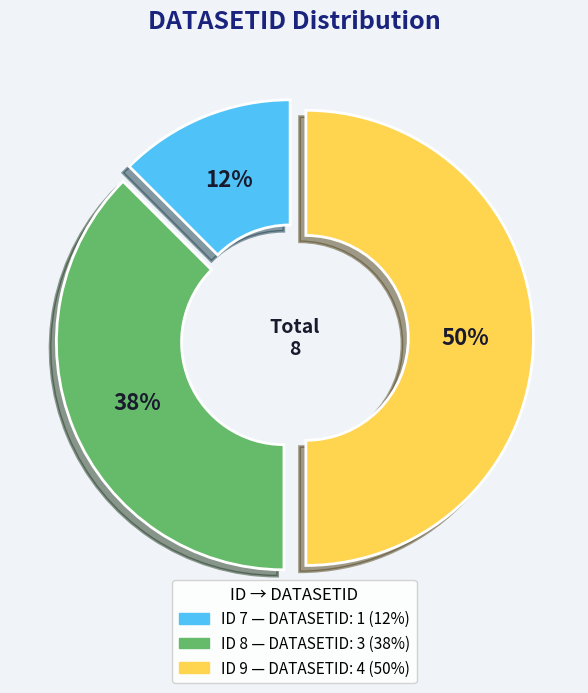

To the nearest percent, what is the average slice percentage?

33%